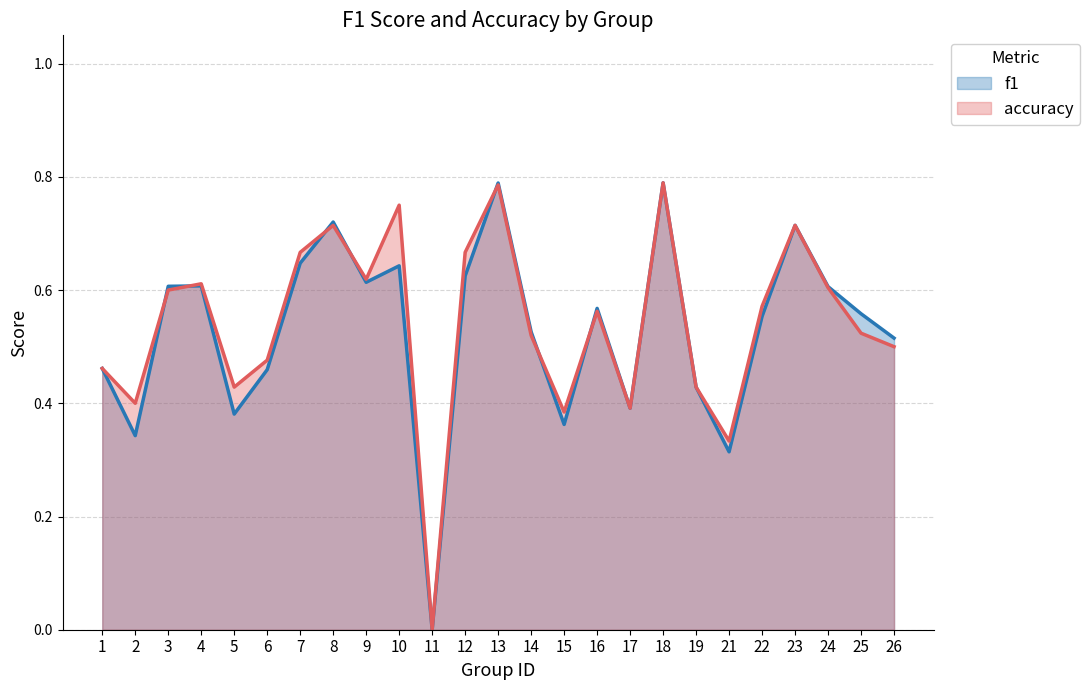

What are all the series names shown in the legend?

f1, accuracy